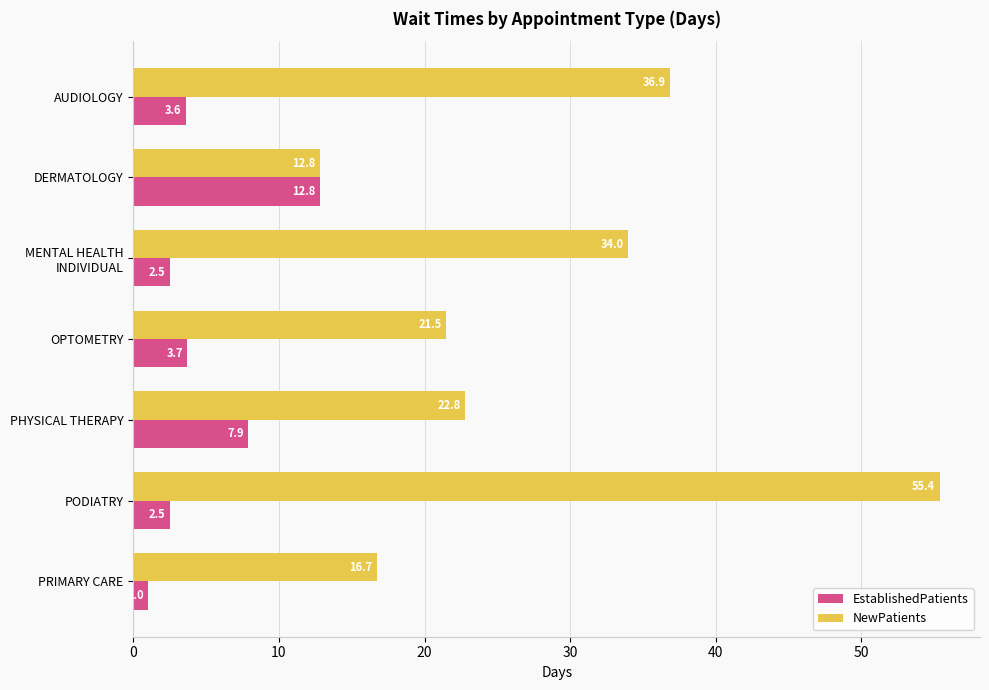

What is the average value of the EstablishedPatients series?

4.9